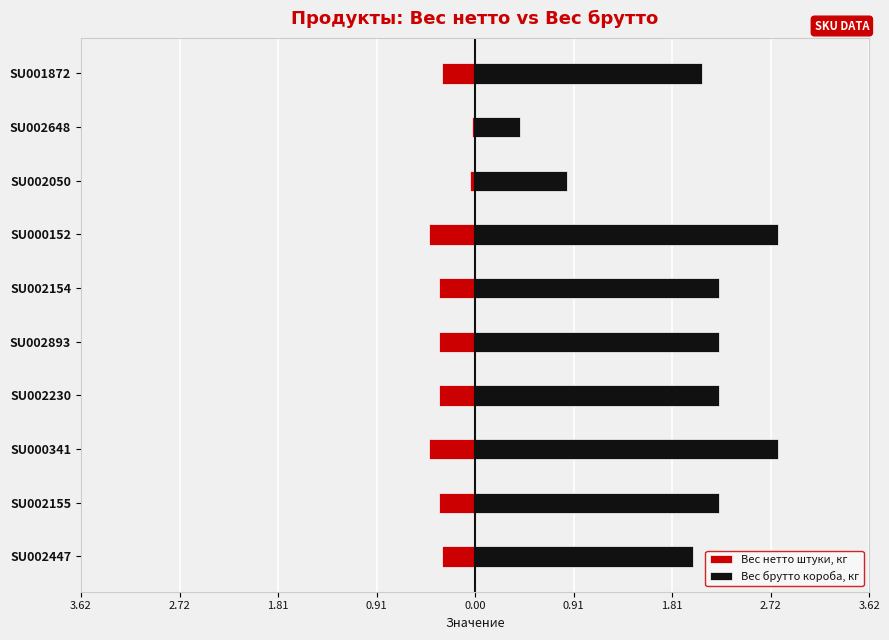

Which series has the largest total across all categories?

Вес брутто короба, кг